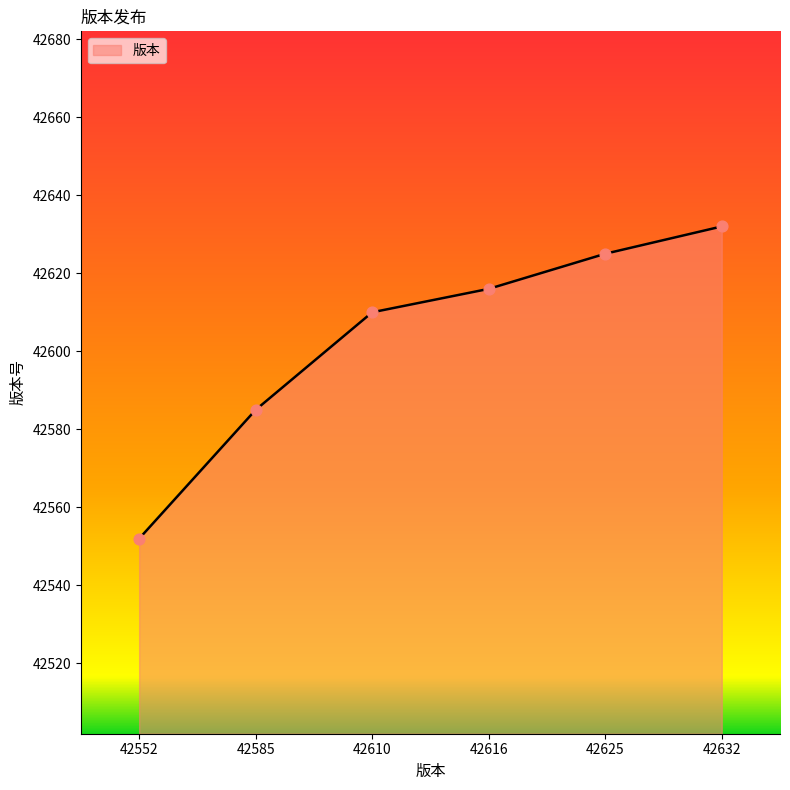

Approximately how many times larger is the value at 42552 compared to 42585?

1.0